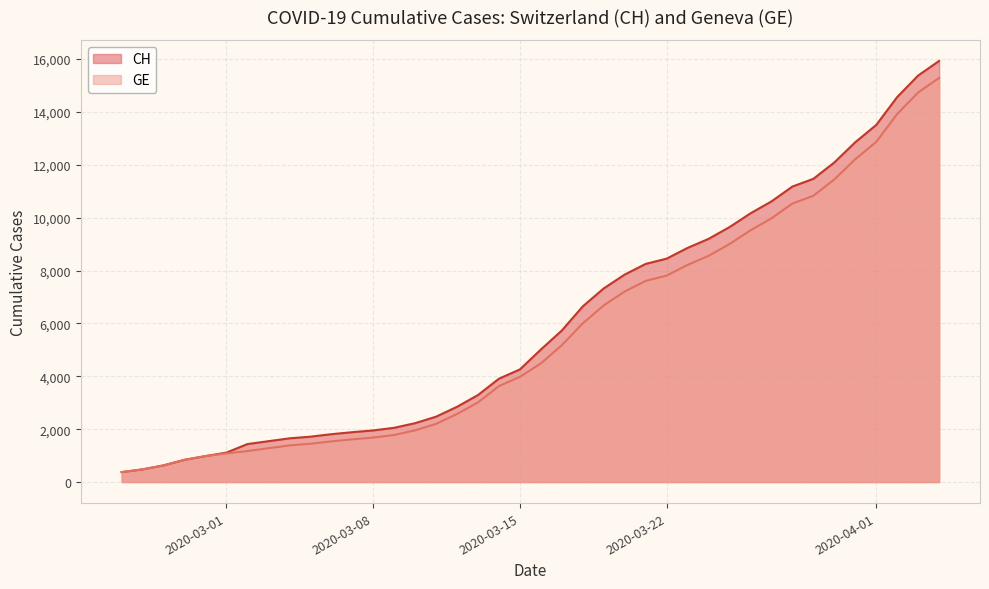

What is the minimum value shown in the chart?

375